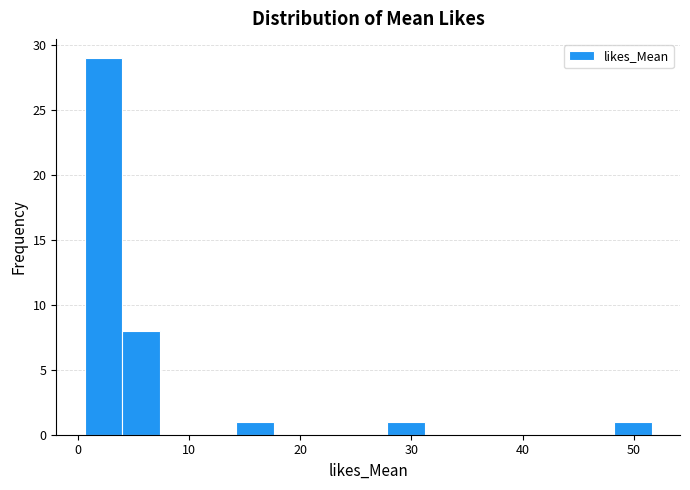

Read against the x-axis, roughly where is the centre of the tallest bar?

2